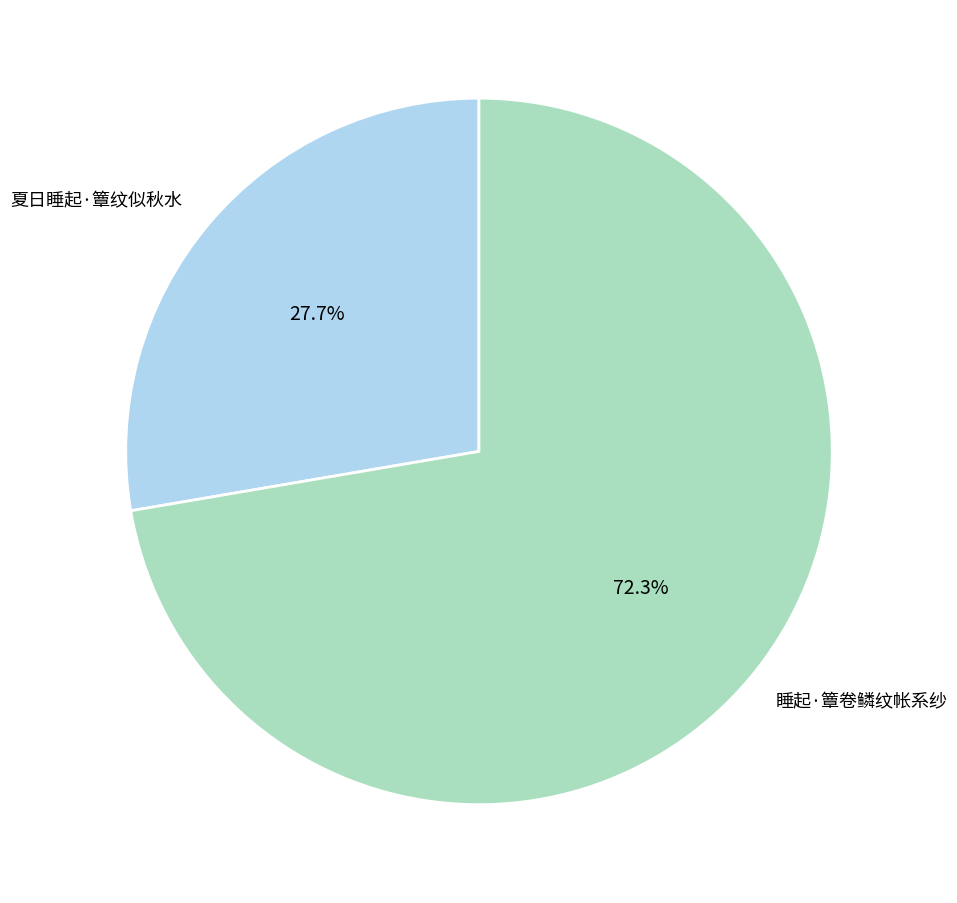

Is it true that 睡起·簟卷鳞纹帐系纱 is 72% of the pie?

True